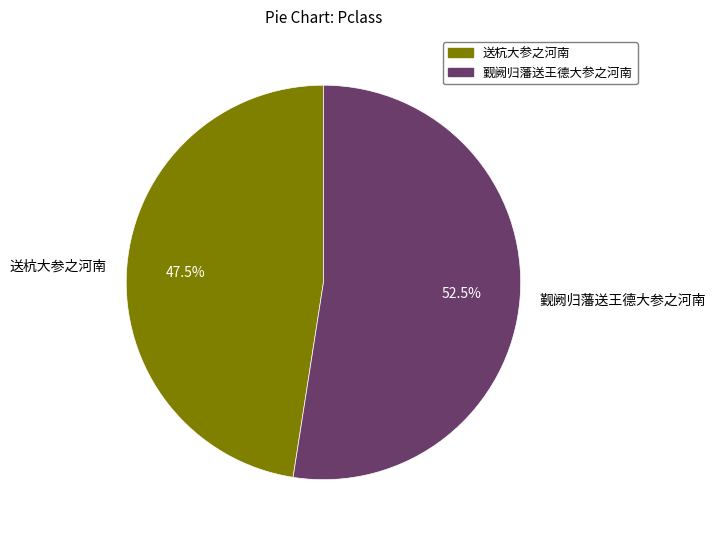

Is there a majority slice in this chart?

Yes